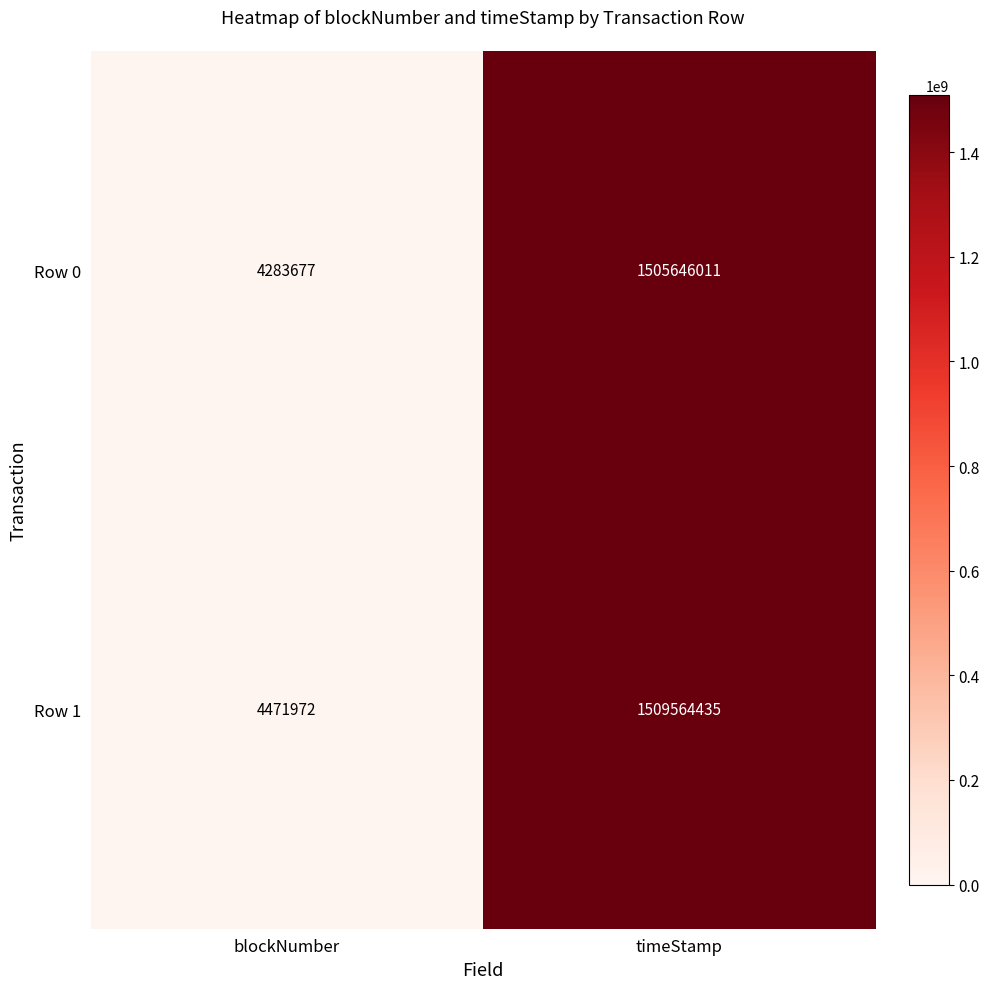

Reading left to right, list all the values displayed in this chart.

Row 0: blockNumber=4283677	timeStamp=1505646011
Row 1: blockNumber=4471972	timeStamp=1509564435